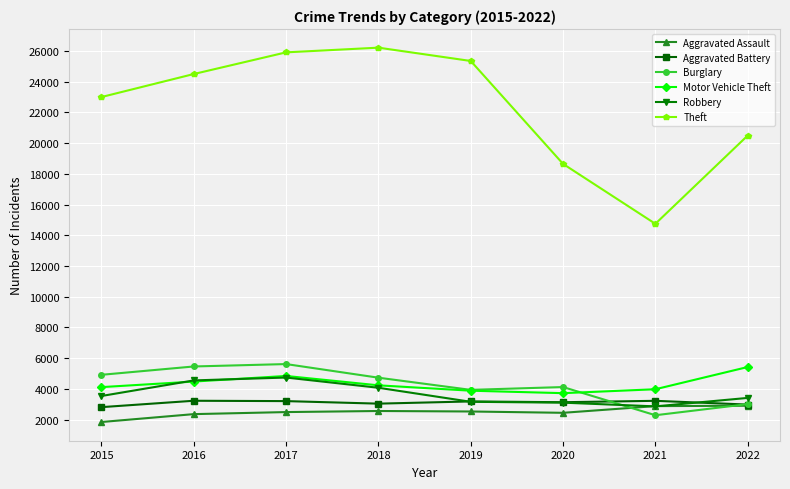

In Aggravated Battery, how many points are higher than both neighbors (excluding endpoints)?

3